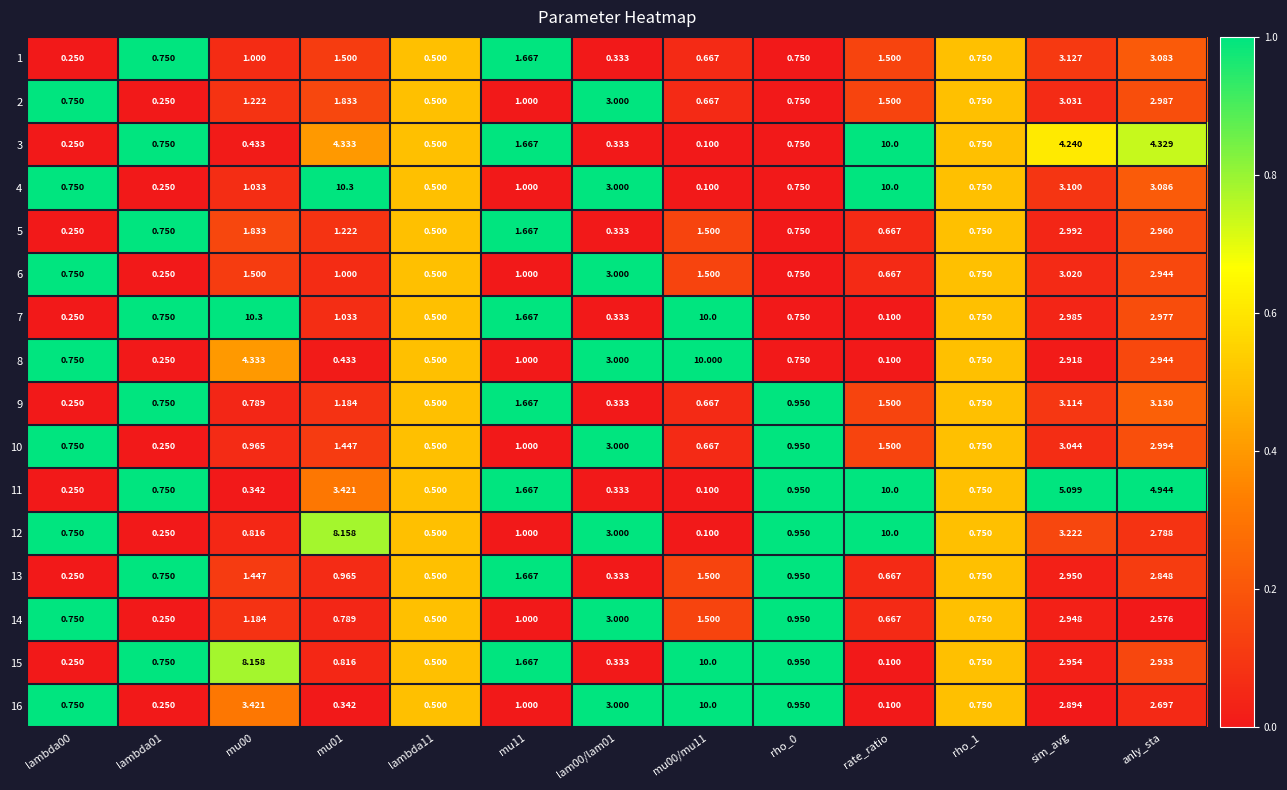

How many categories are shown in the chart?

13